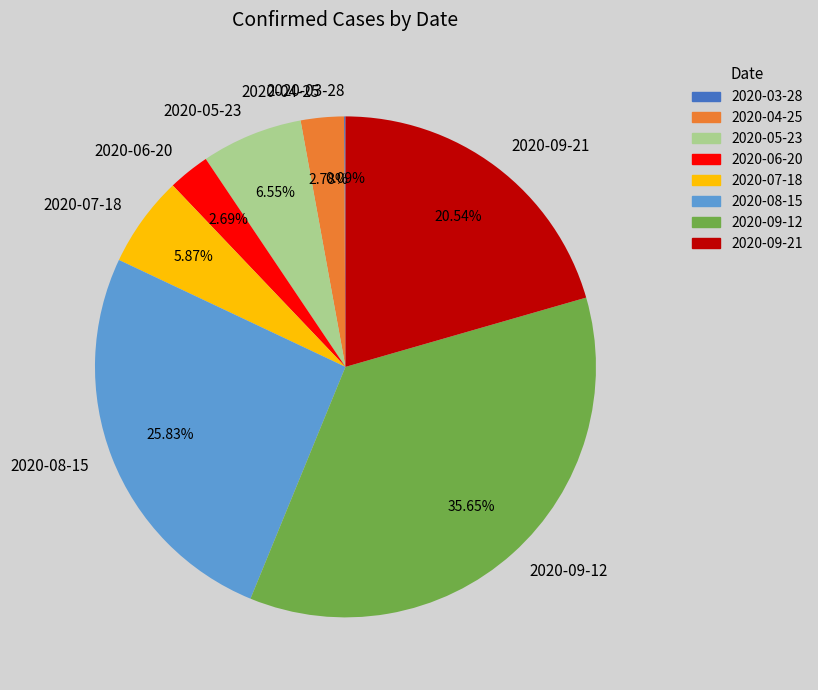

Combined, do 2020-09-21 and 2020-08-15 account for over 50%?

No